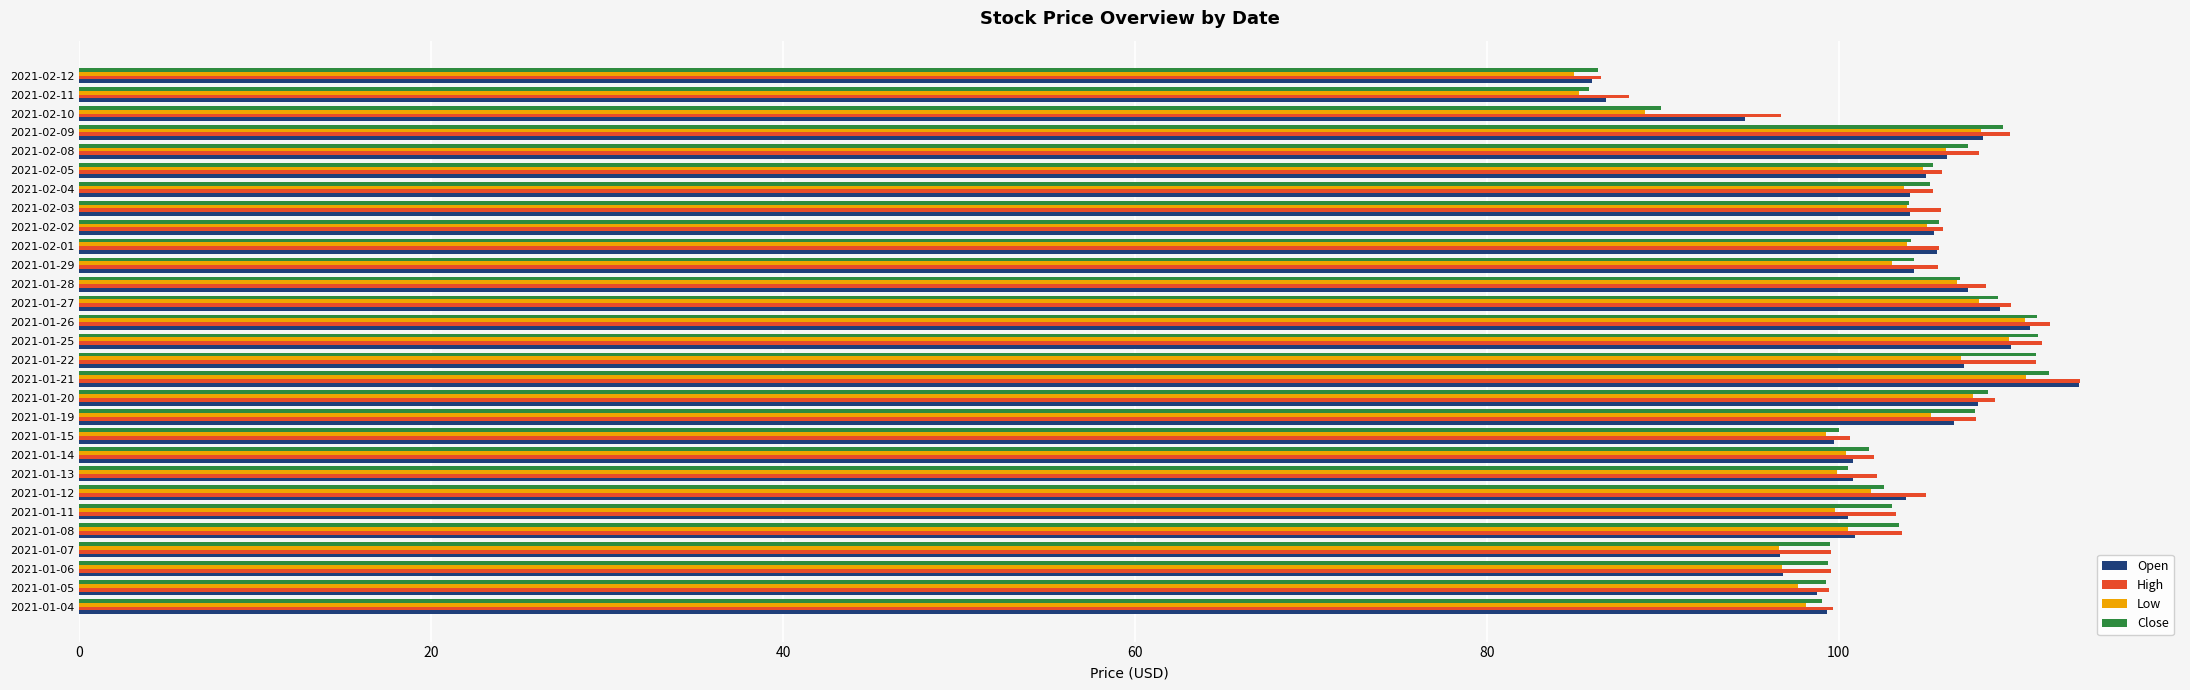

The High series shows 104.9 at 2021-01-12. True or false?

True